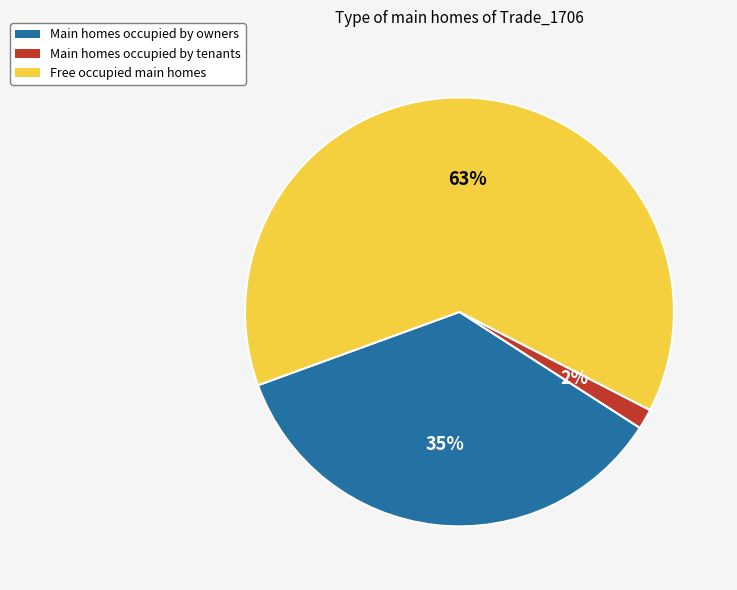

Which category has the biggest portion of the pie?

Free occupied main homes